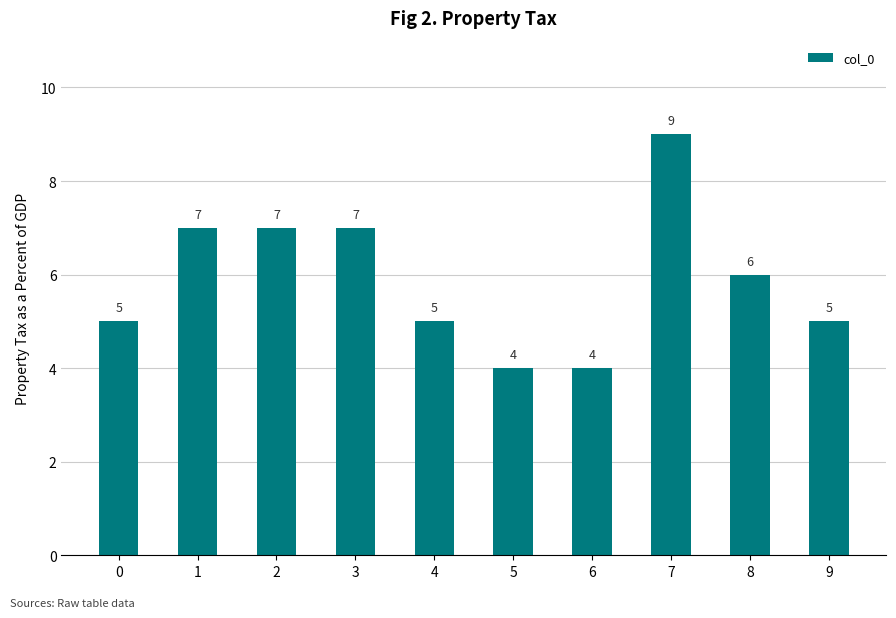

True or false: the data shows 8 at 0.

False